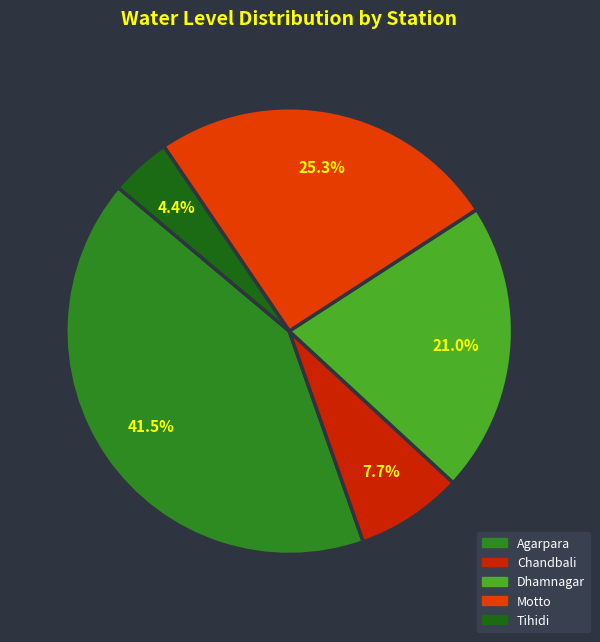

Count the number of slices in the pie.

5